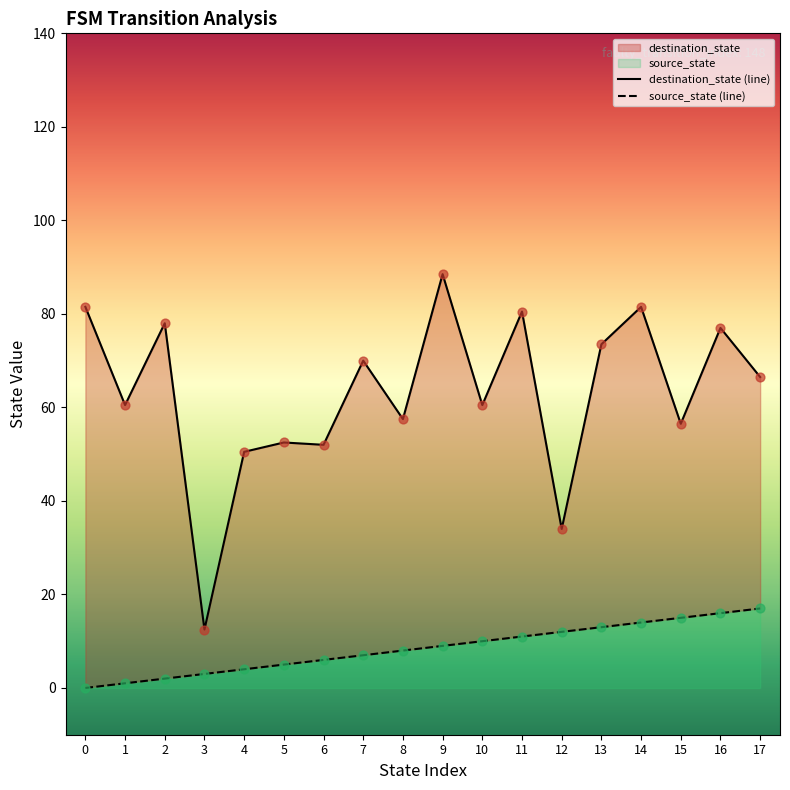

Which series has the largest Y range (max minus min)?

destination_state (line)